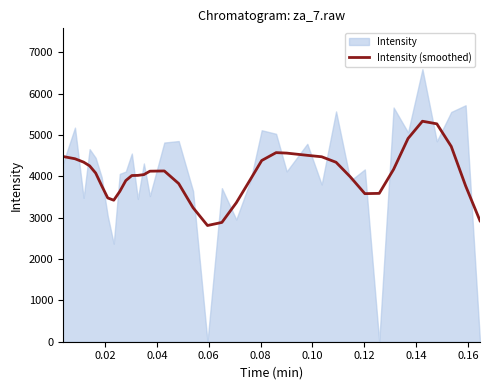

What is the value of the 35th point from the left?

4723.8